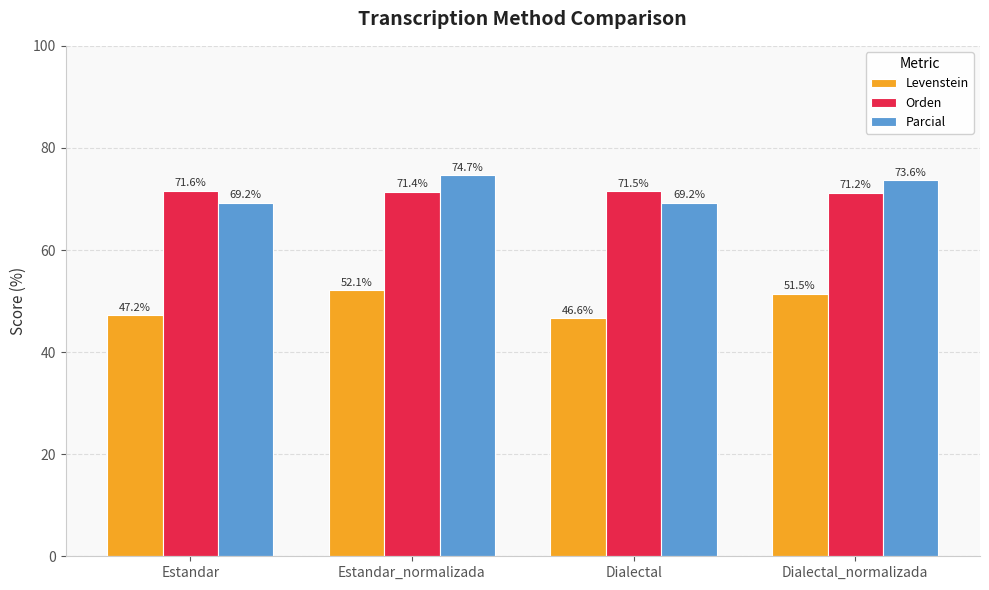

What is the highest value of the Orden series?

71.6